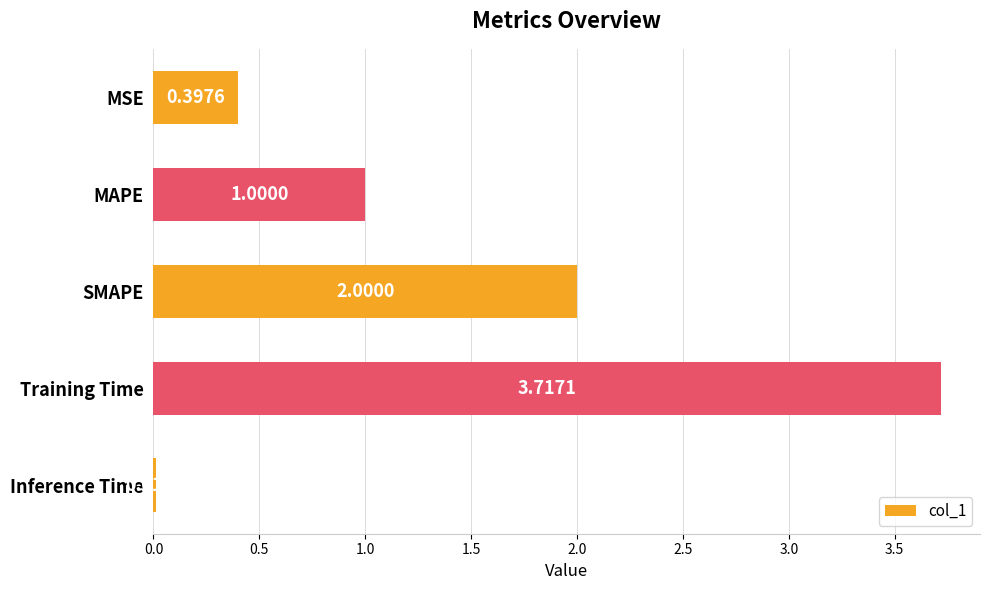

What is the change in value from MSE to SMAPE?

+1.6